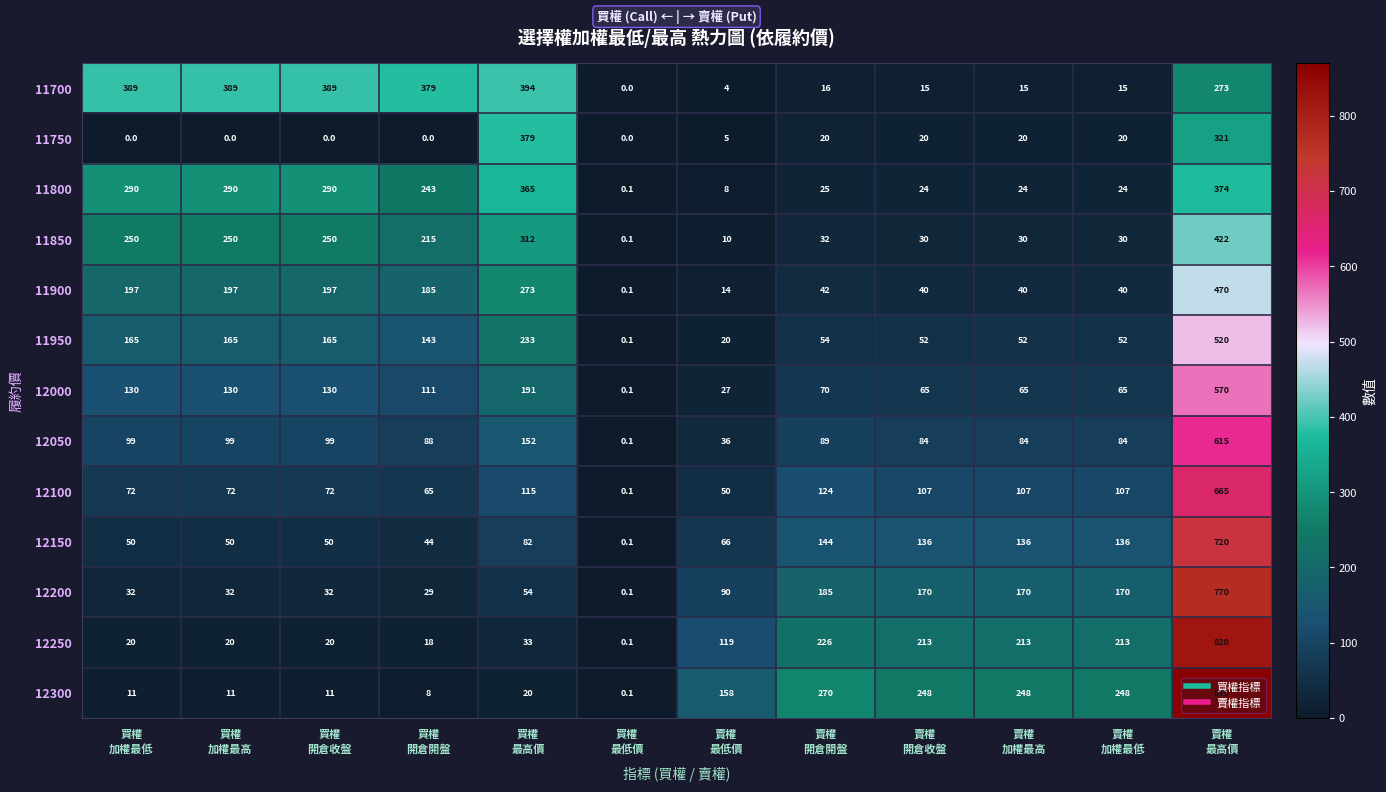

Rank the series by their maximum value, from highest to lowest.

12300, 12250, 12200, 12150, 12100, 12050, 12000, 11950, 11900, 11850, 11700, 11750, 11800